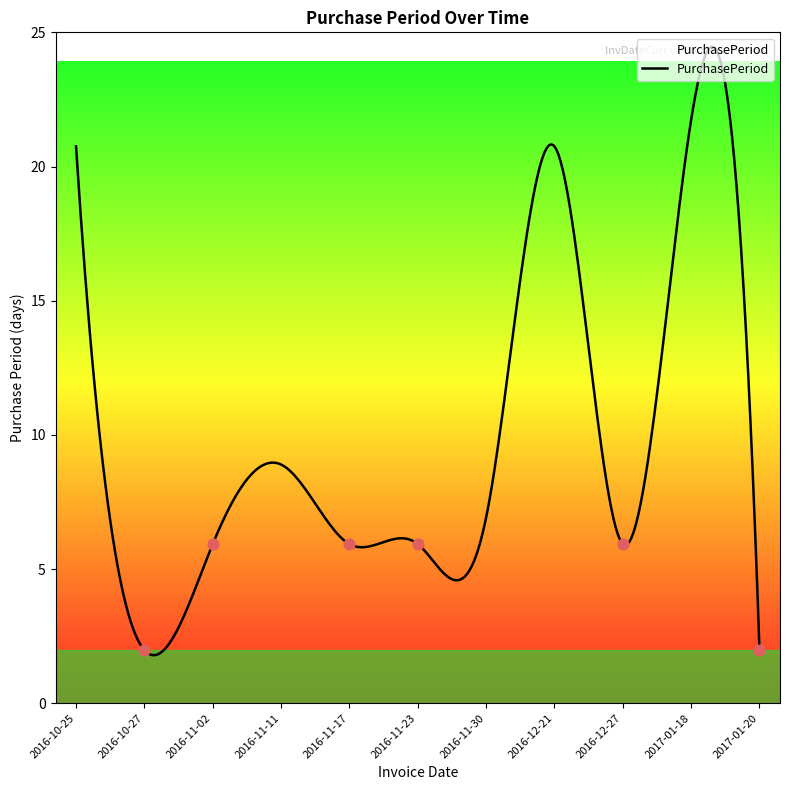

Between 2016-11-02 and 2017-01-20, which is larger?

2016-11-02